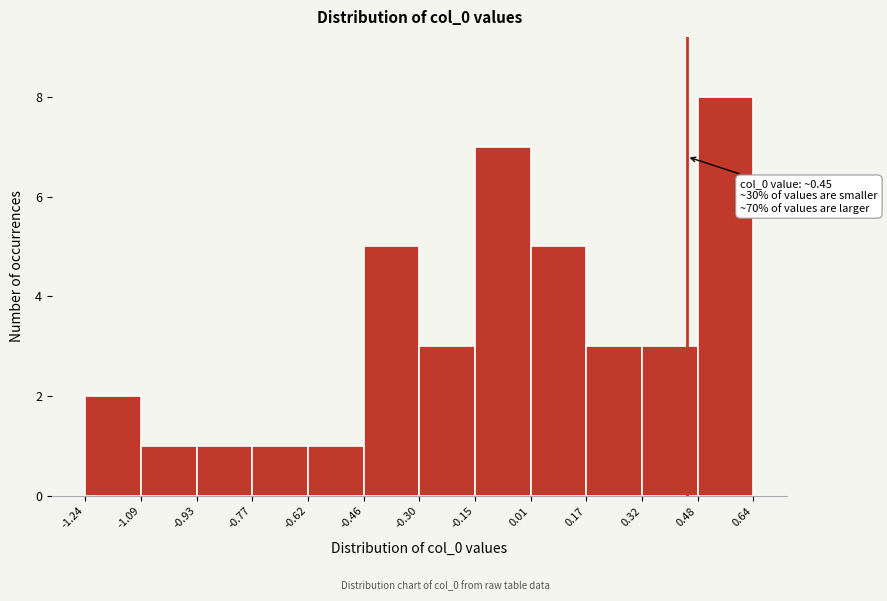

Which range on the x-axis has the tallest bar?

0.48 to 0.64